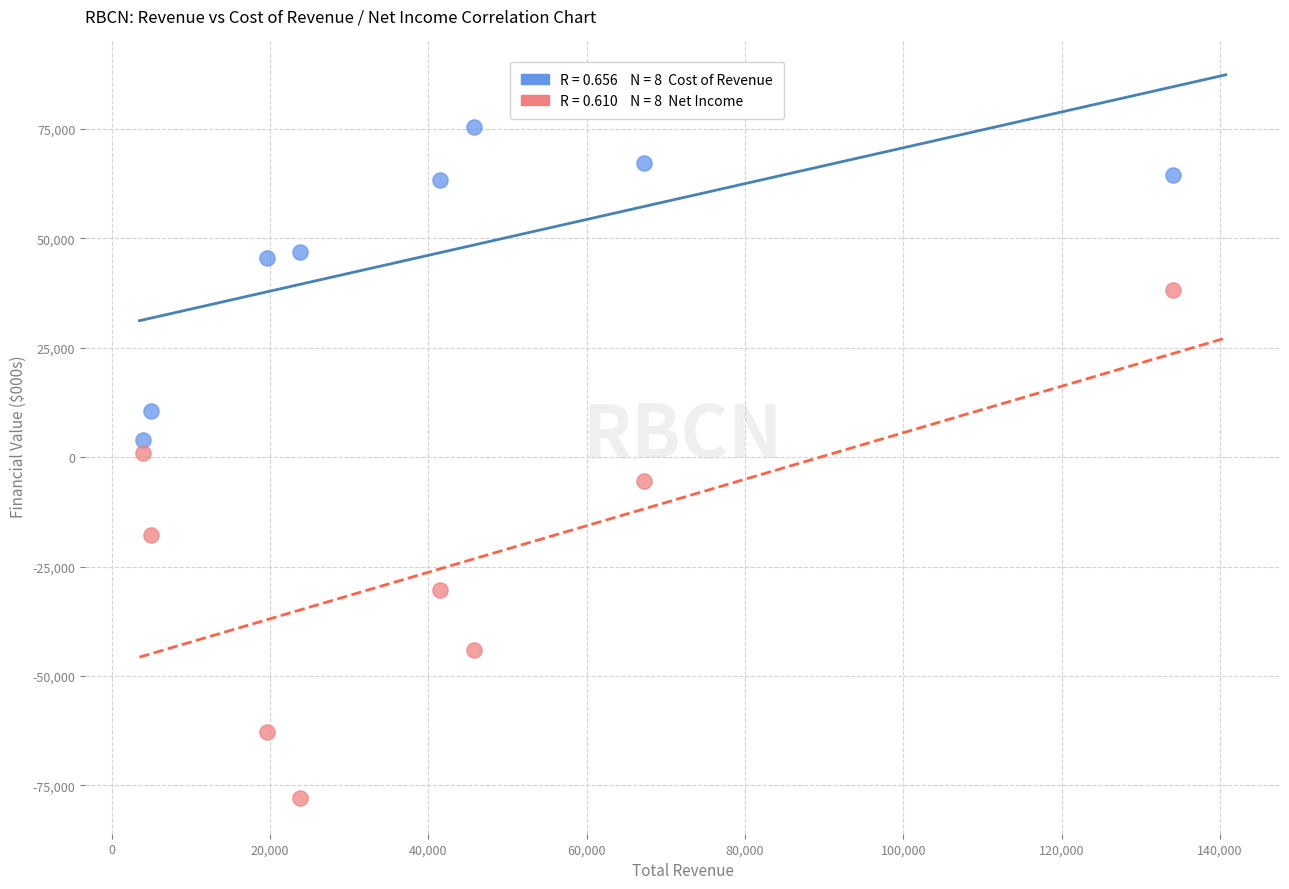

Across all data points, what is the range of X values (max minus min)?

130100